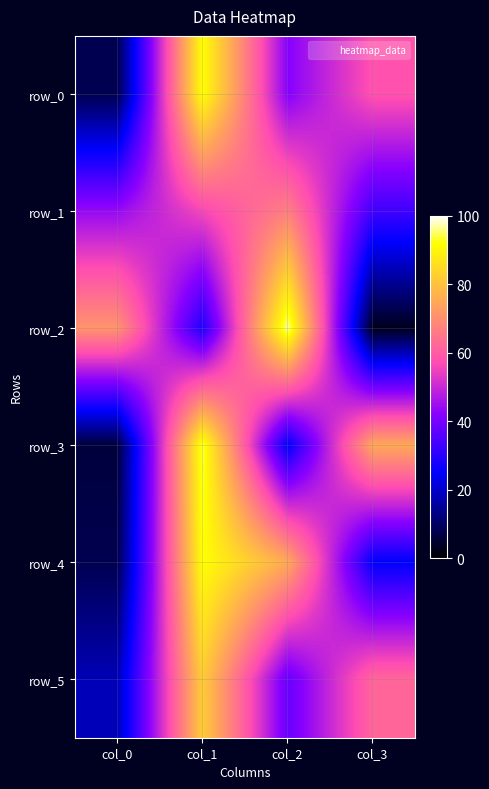

Which category has the highest value in the row_1 series?

col_2